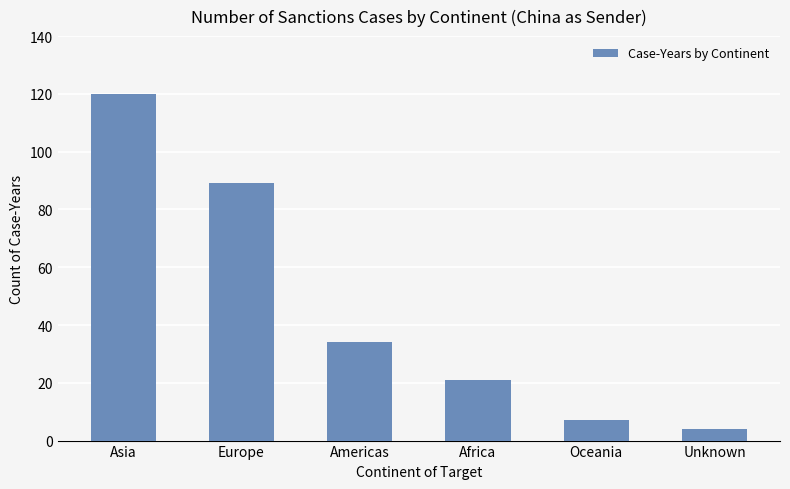

Rank the categories by value from highest to lowest.

Asia, Europe, Americas, Africa, Oceania, Unknown